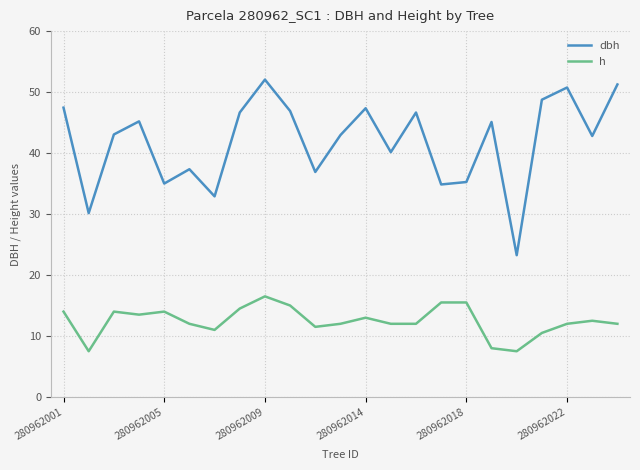

Which series has the largest total across all categories?

dbh